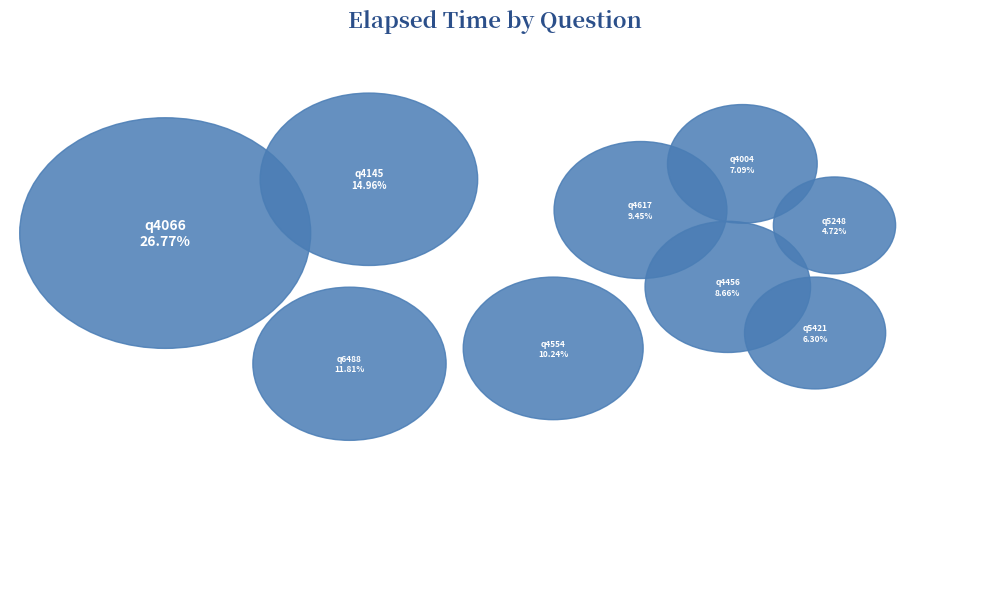

How many slices are in this pie chart?

9